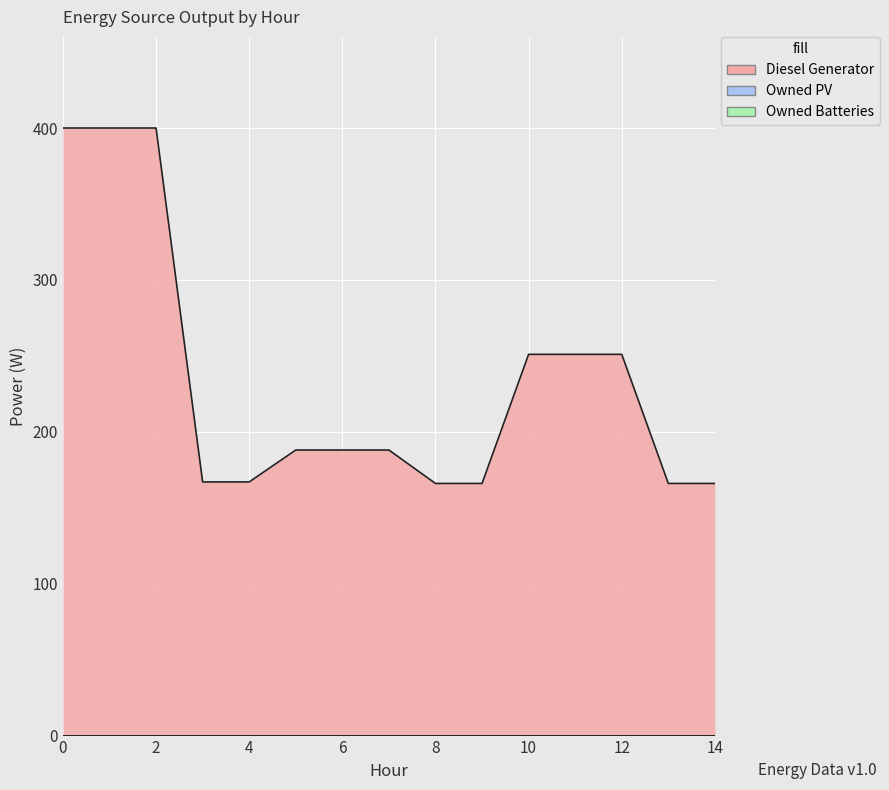

How many values in the Diesel Generator series are below 188?

6